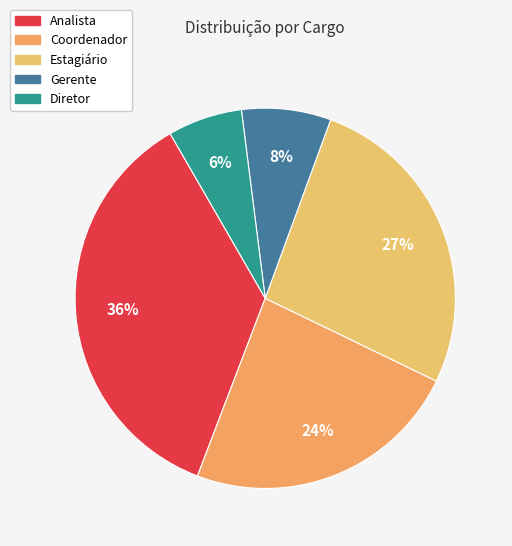

The Analista slice represents 43% of the pie. True or false?

False